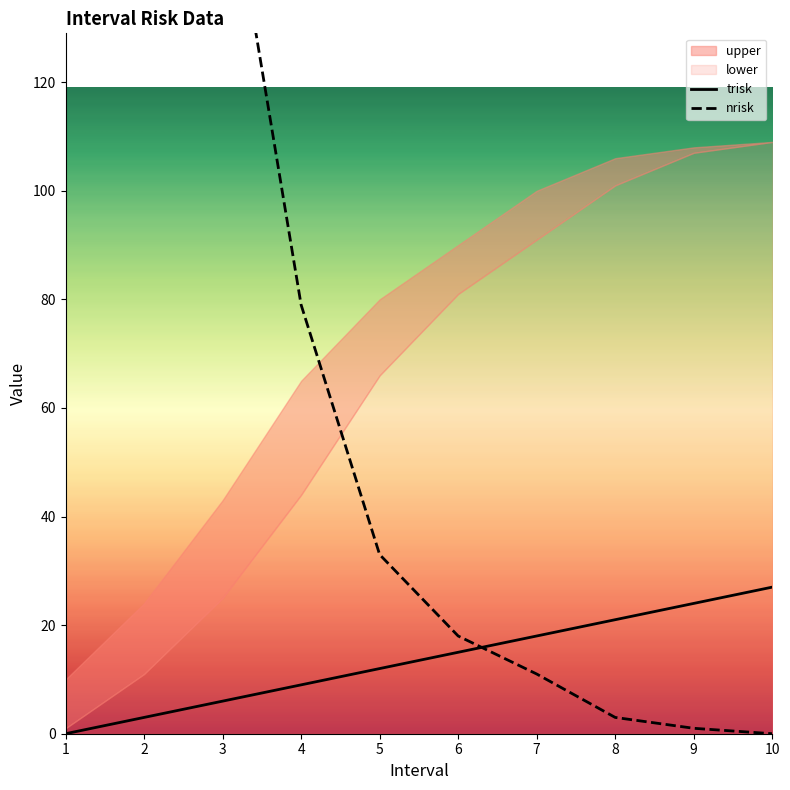

What is the spread (max minus min) of values at 9?

23